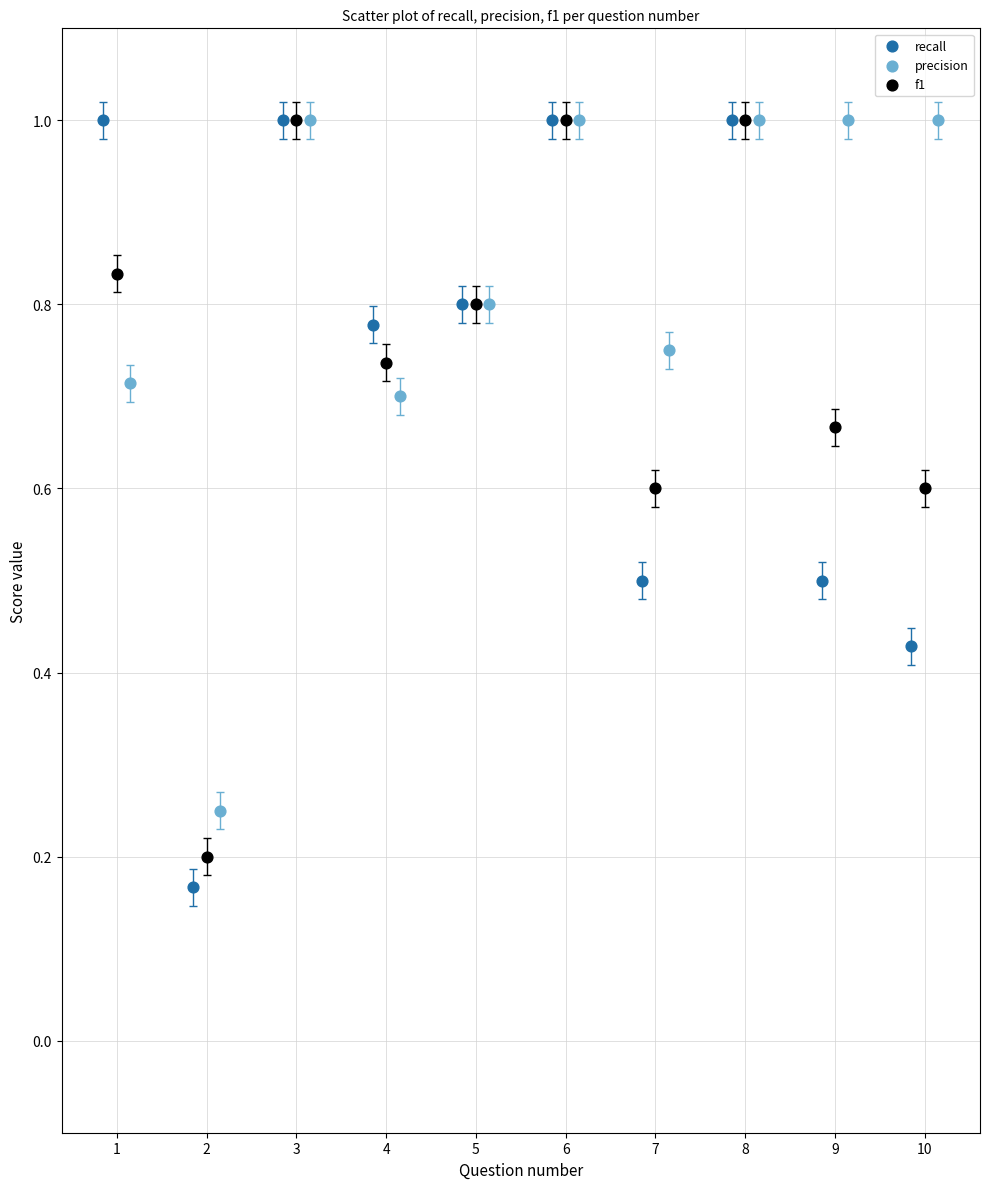

What are all the series names shown in the legend?

recall, precision, f1